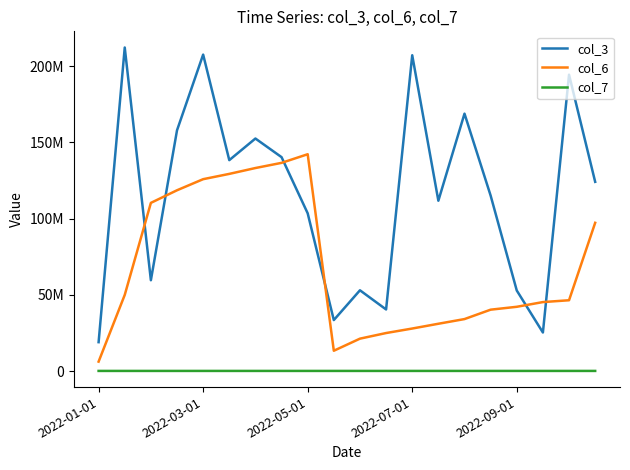

What are all the series names shown in the legend?

col_3, col_6, col_7